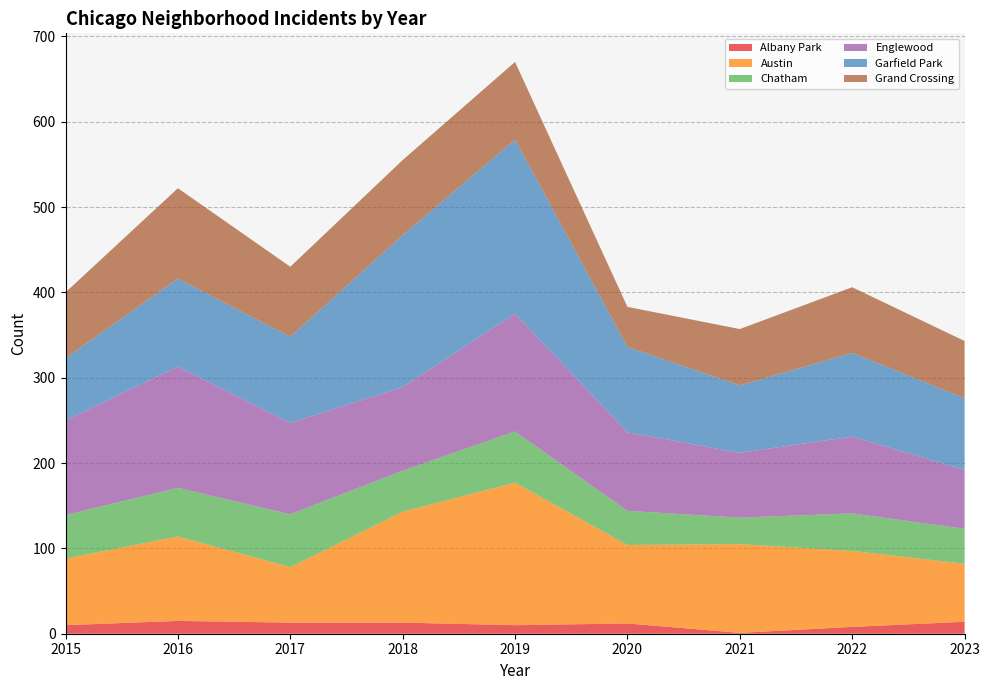

Reading right to left, extract all data points from this chart.

Albany Park: 2023=14	2022=8	2021=1	2020=12	2019=10	2018=13	2017=13	2016=15	2015=10
Austin: 2023=68	2022=89	2021=104	2020=92	2019=167	2018=130	2017=65	2016=99	2015=78
Chatham: 2023=41	2022=44	2021=31	2020=40	2019=60	2018=48	2017=62	2016=57	2015=51
Englewood: 2023=69	2022=90	2021=76	2020=92	2019=138	2018=98	2017=107	2016=142	2015=111
Garfield Park: 2023=84	2022=98	2021=79	2020=100	2019=204	2018=178	2017=101	2016=103	2015=73
Grand Crossing: 2023=67	2022=77	2021=66	2020=47	2019=91	2018=88	2017=82	2016=106	2015=77